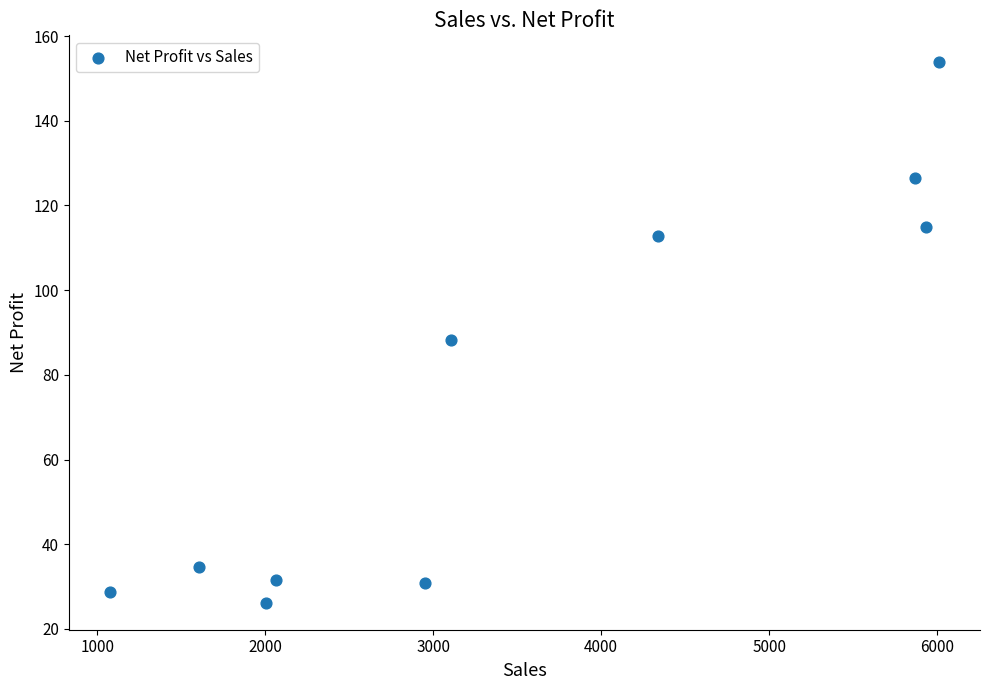

What is the range of X values (max minus min)?

4930.4